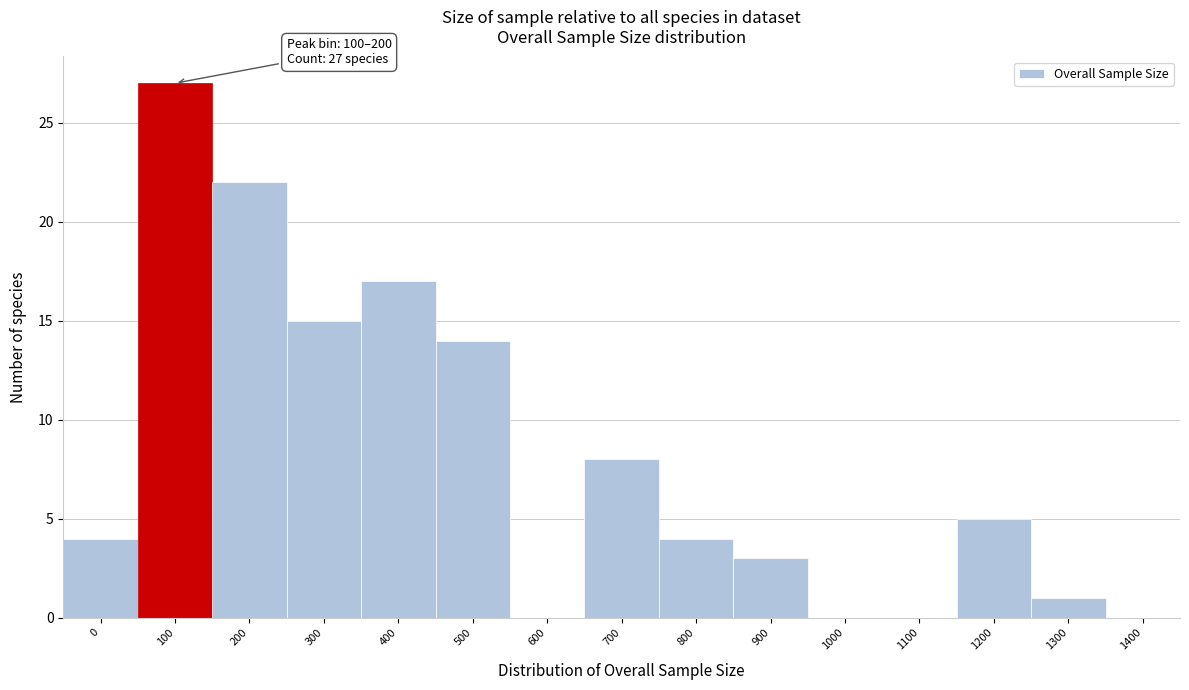

Reading left to right, list all the values displayed in this chart.

0=4	100=27	200=22	300=15	400=17	500=14	600=0	700=8	800=4	900=3	1000=0	1100=0	1200=5	1300=1	1400=0